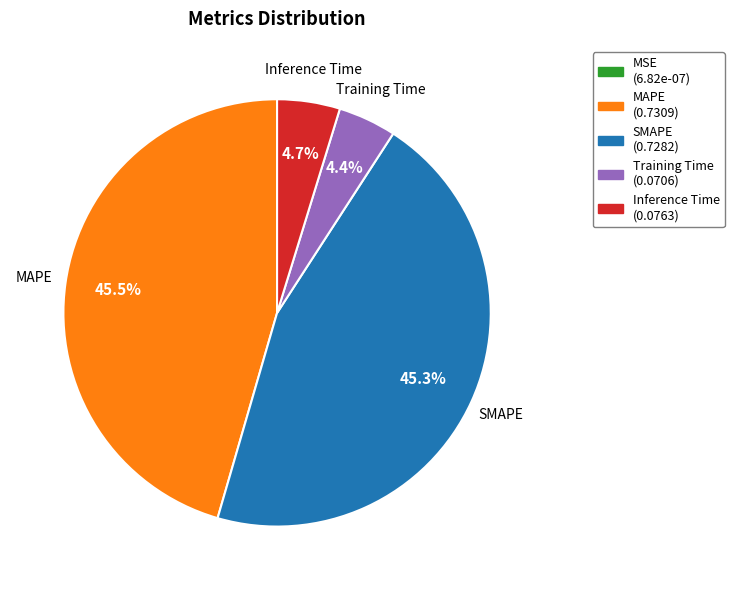

Does MAPE represent more than half of the total?

No